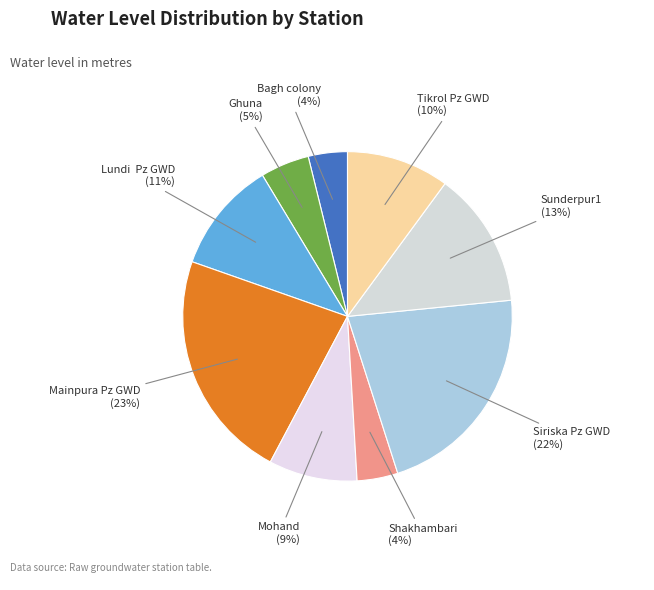

What percentage is the Mainpura Pz GWD slice, to the nearest percent?

23%